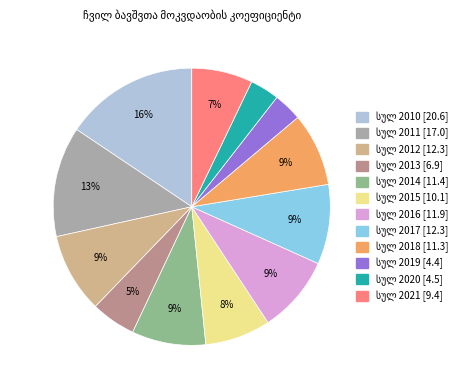

Is there a majority slice in this chart?

No